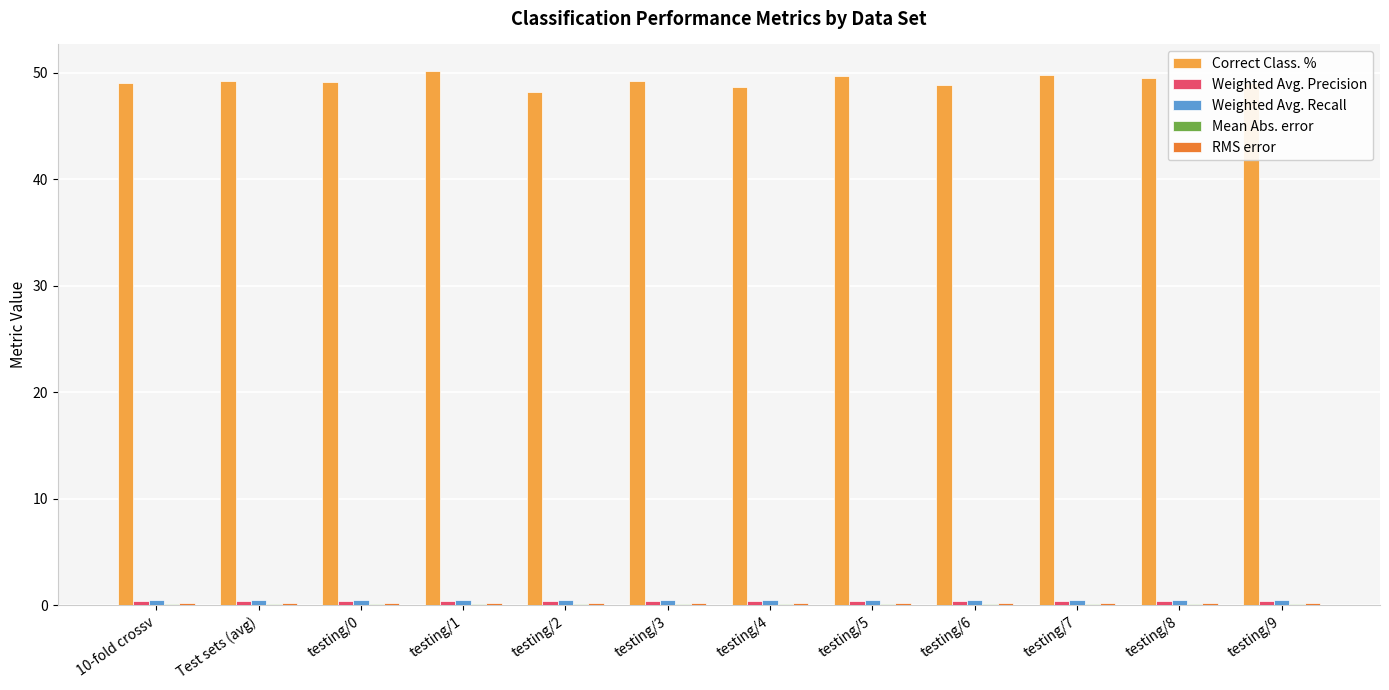

What is the maximum value shown in the chart?

50.2